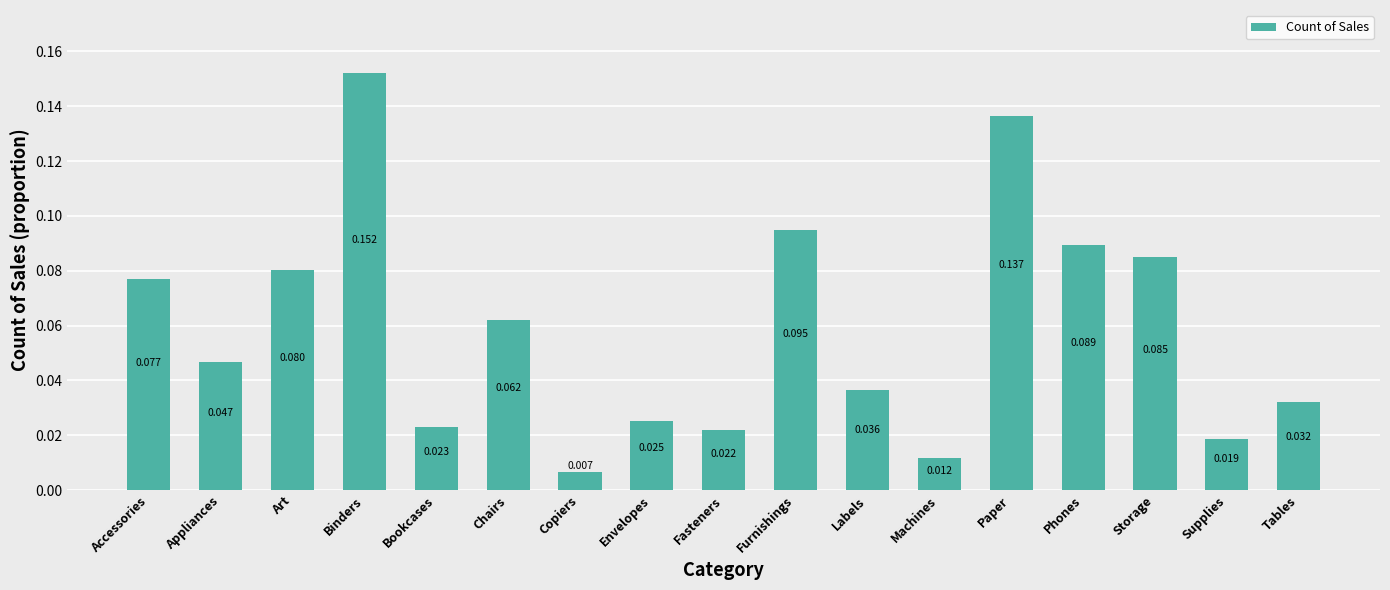

At which category does the chart reach its minimum across all series?

Copiers